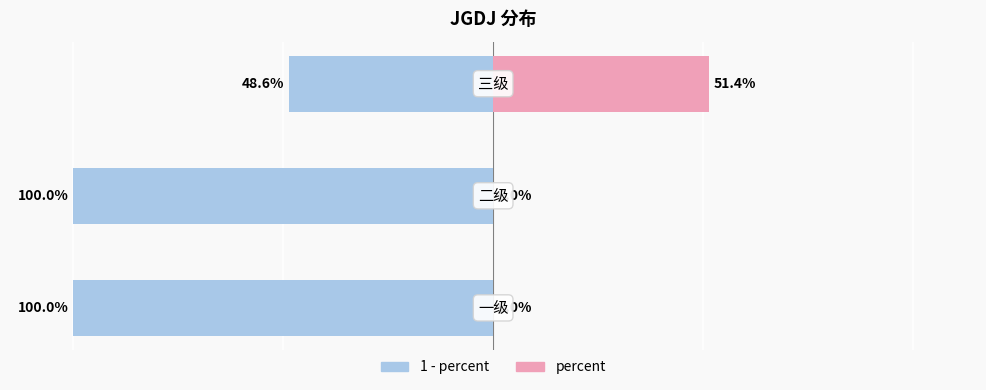

True or false: percent has a value of -0.3 at 0.

False